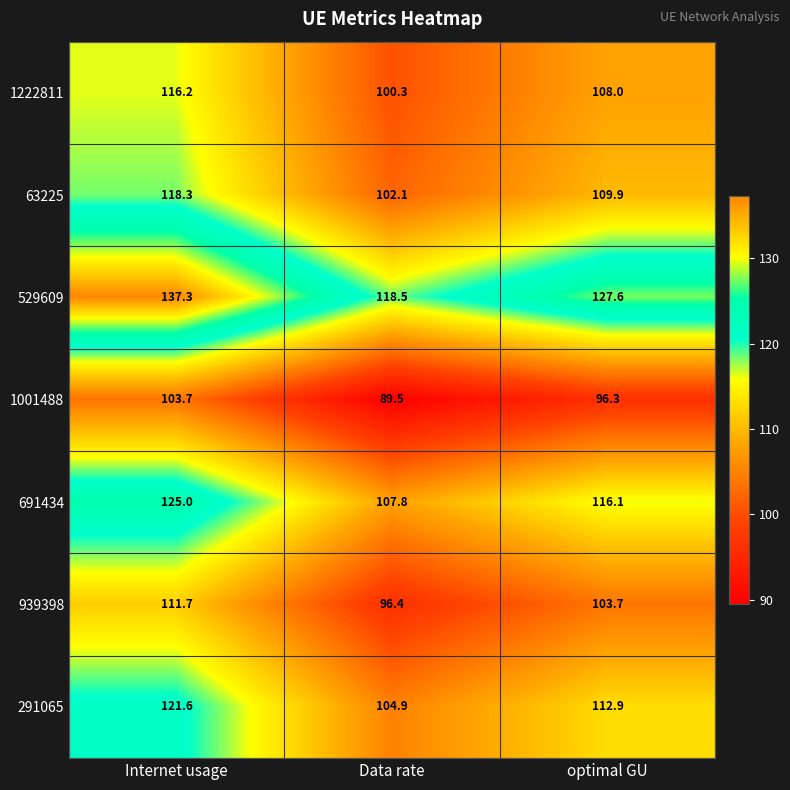

Which label corresponds to the smallest value in the chart?

Data rate